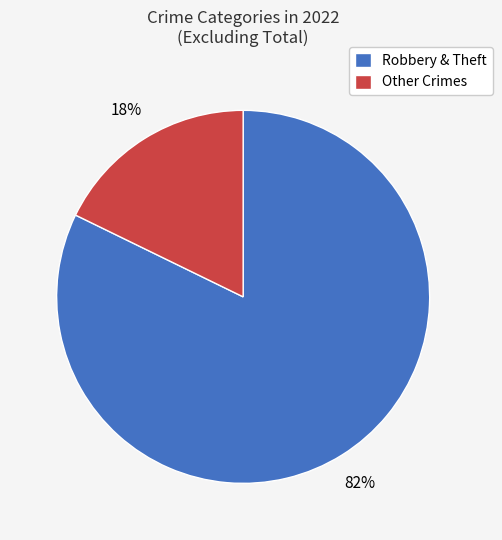

To the nearest percent, what is the difference between the Robbery & Theft and Other Crimes slice percentages?

64%